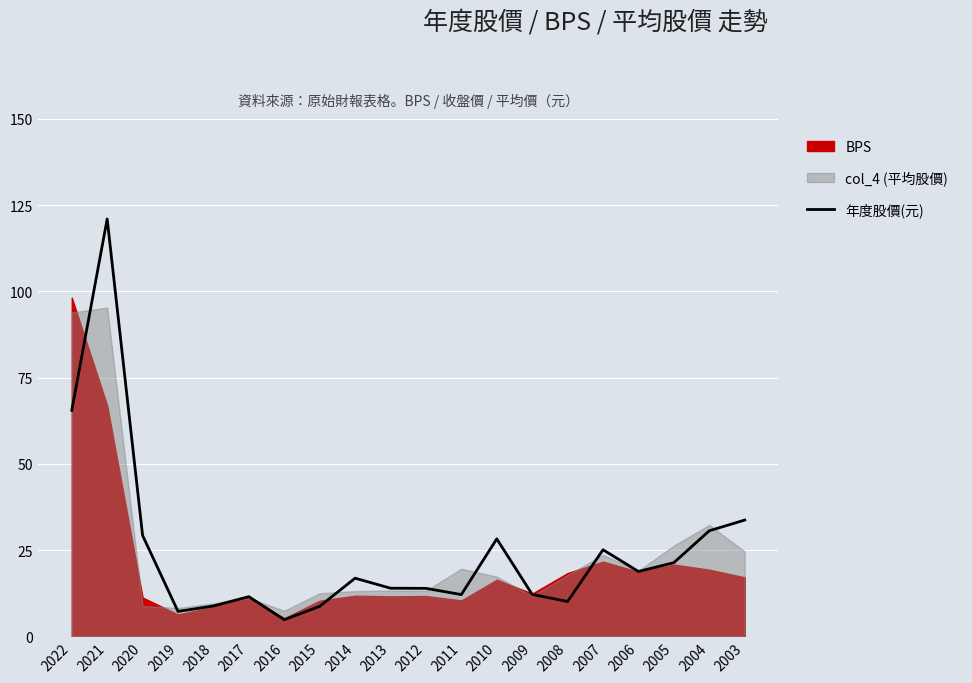

At which category does the chart reach its peak across all series?

2021